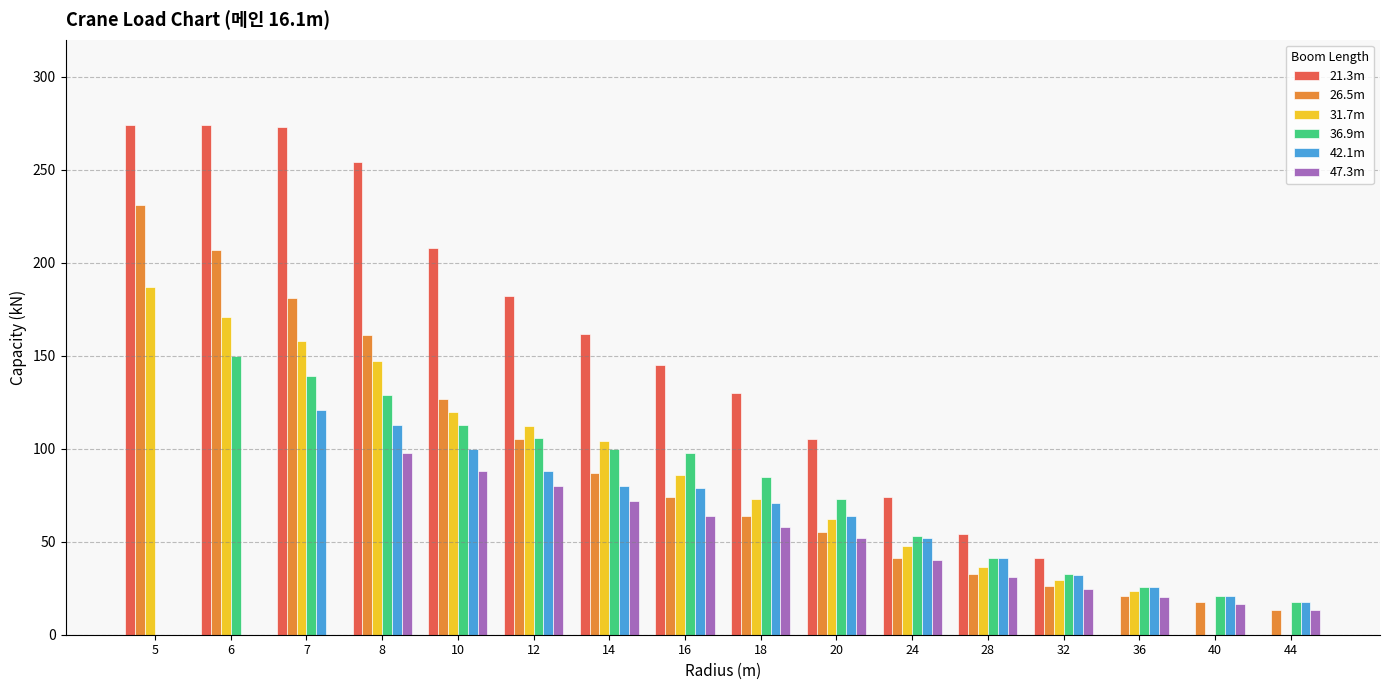

Are the bars horizontal?

No